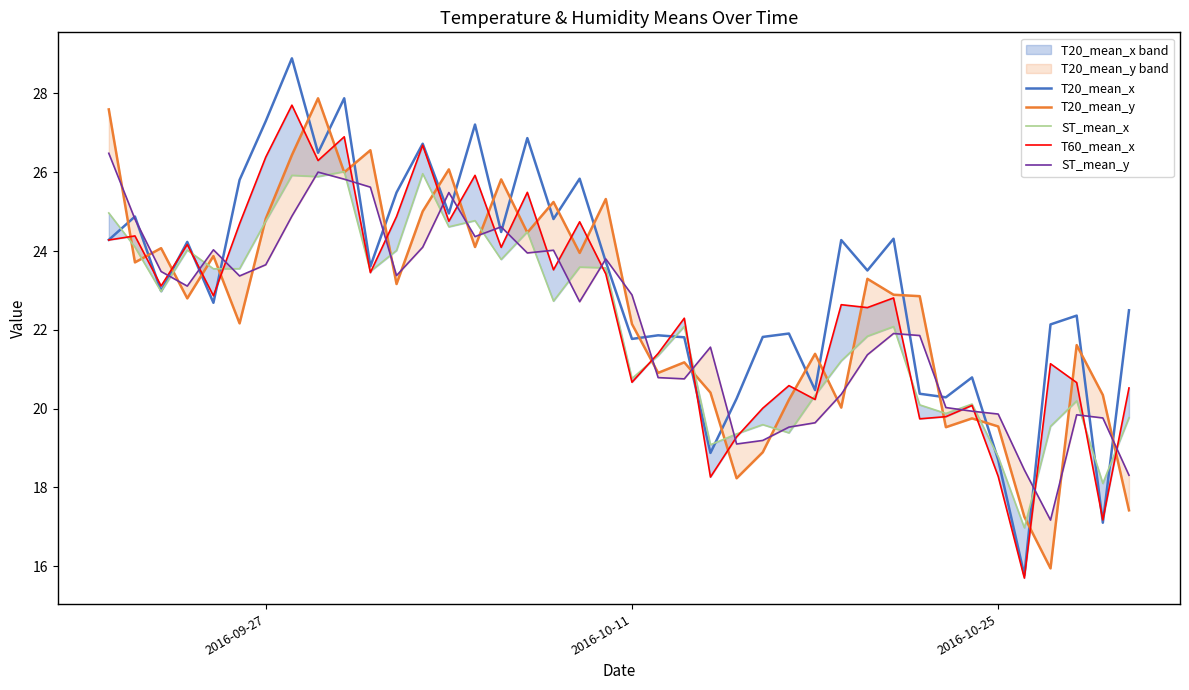

How many lines are shown in the chart?

5